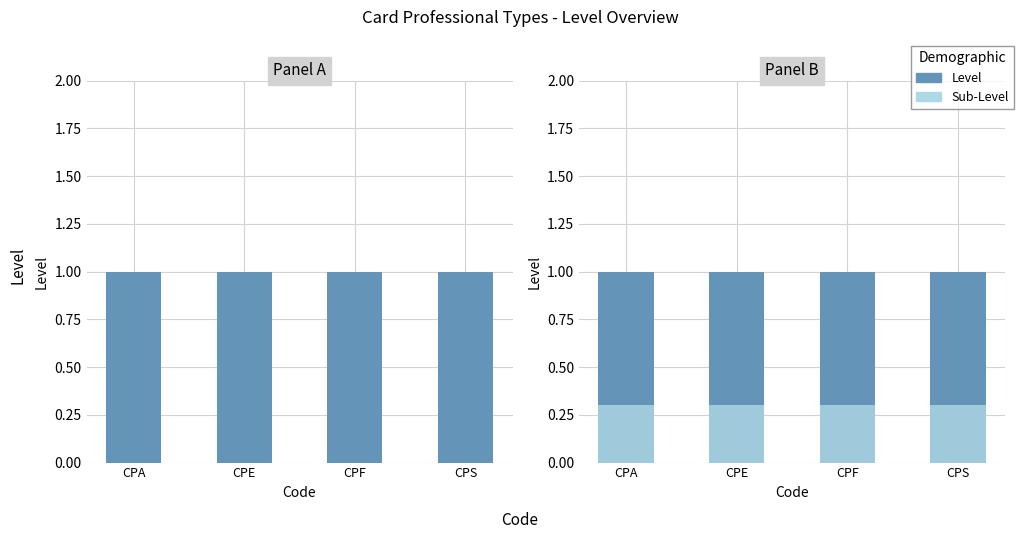

What is the value of the Sub-Level bar at the 1st from the left?

0.3